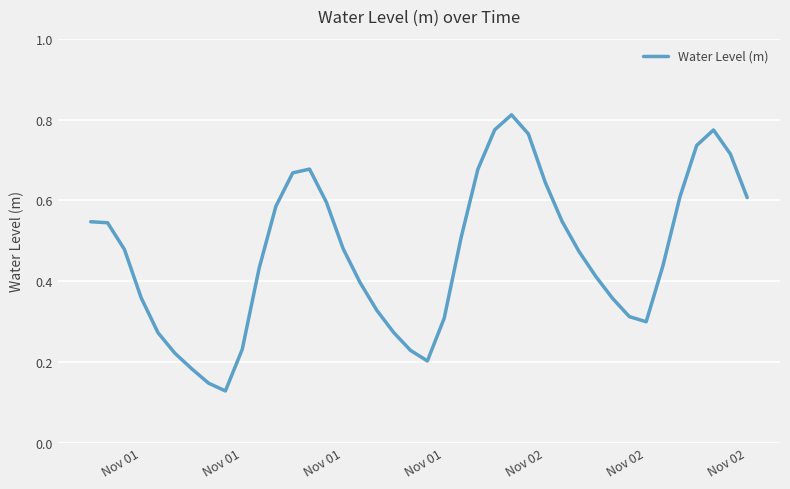

What is the sum of all values?

18.8